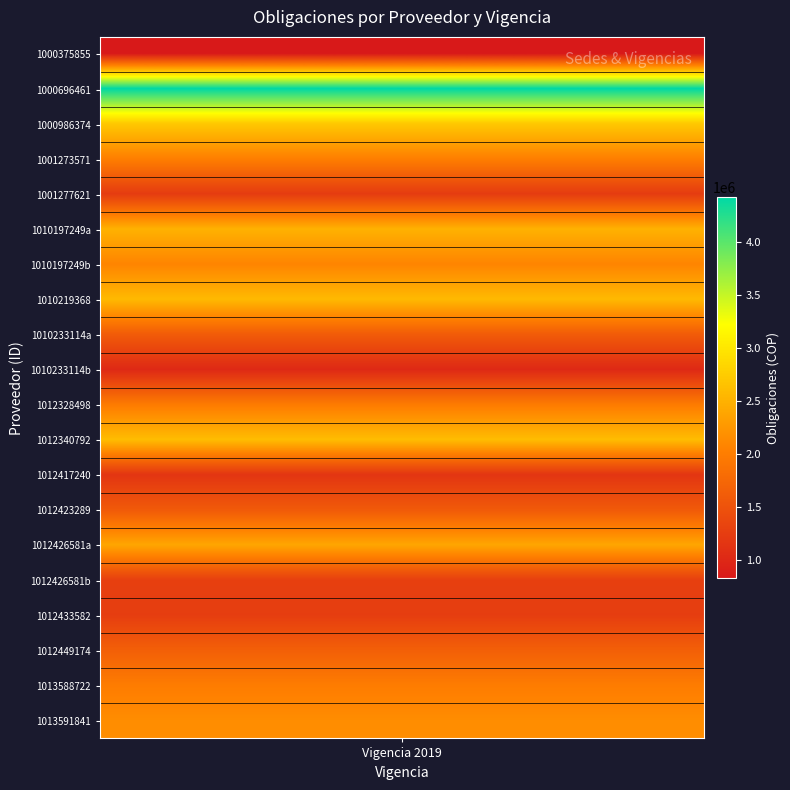

What is the difference between the second highest and minimum values?

1887227.0